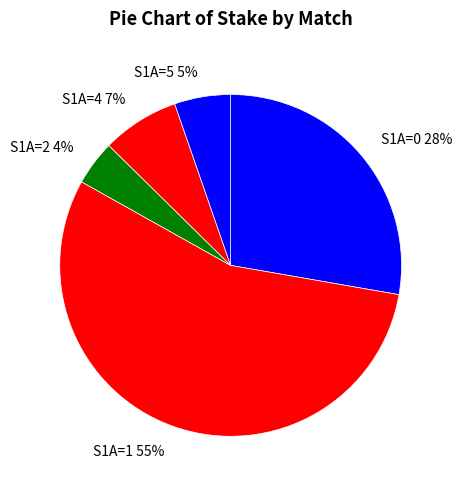

What percentage is the S1A=2 4% slice, to the nearest percent?

4%